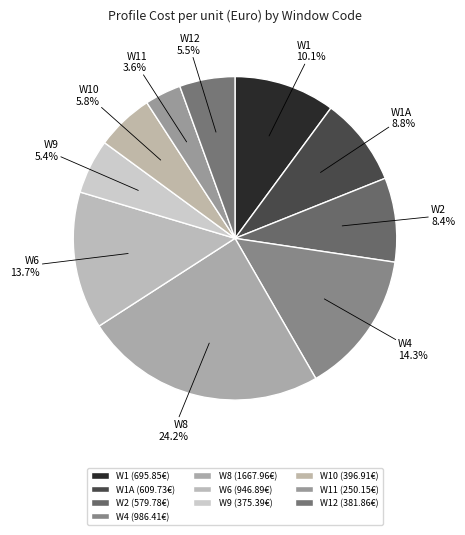

The W12 slice represents 16% of the pie. True or false?

False